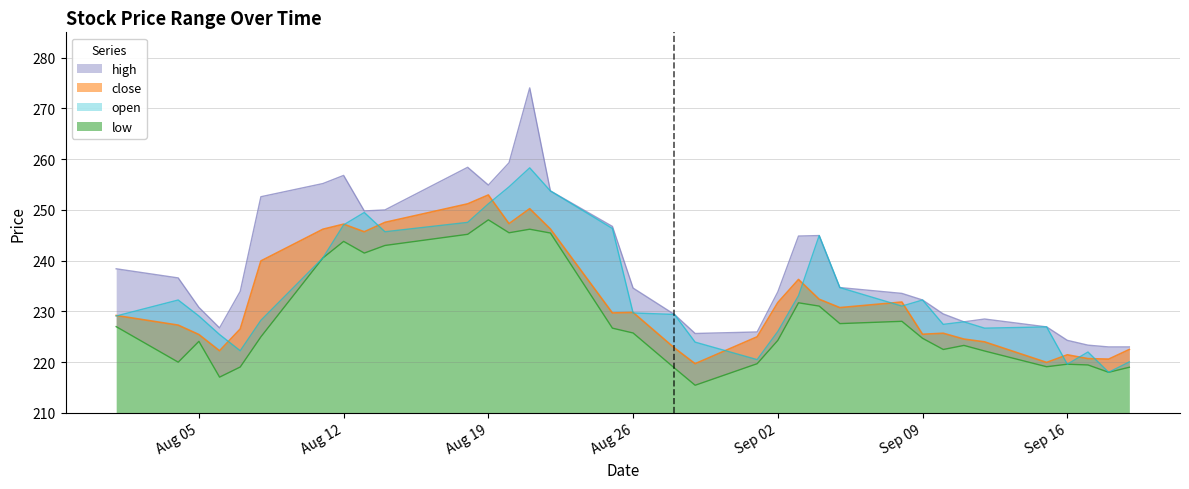

What is the sum of all close values?

7900.3